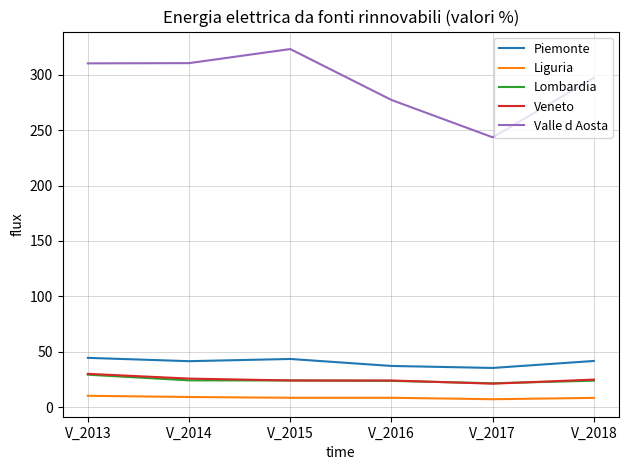

What is the maximum value shown in the chart?

323.1